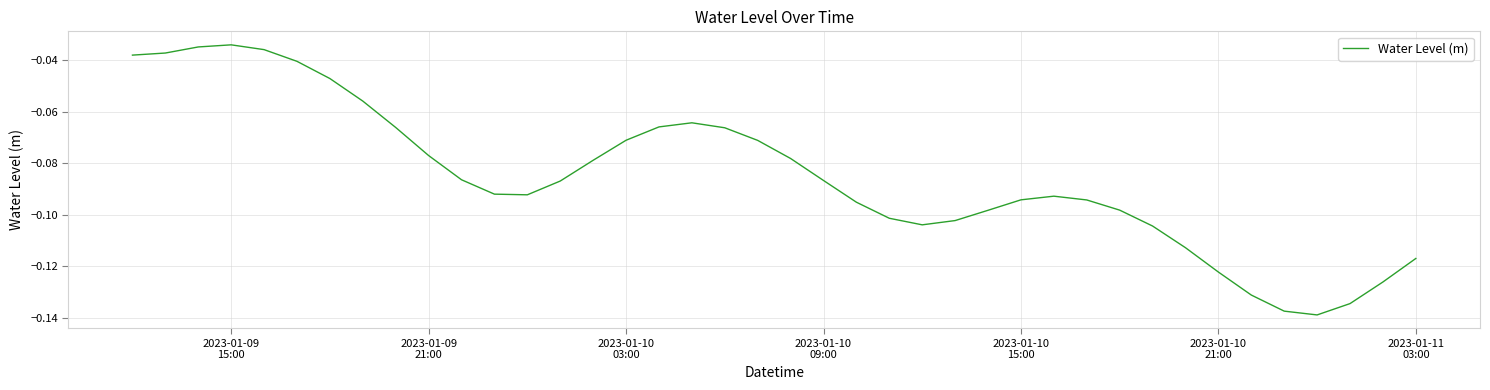

Is this an area chart (filled region under the line)?

No